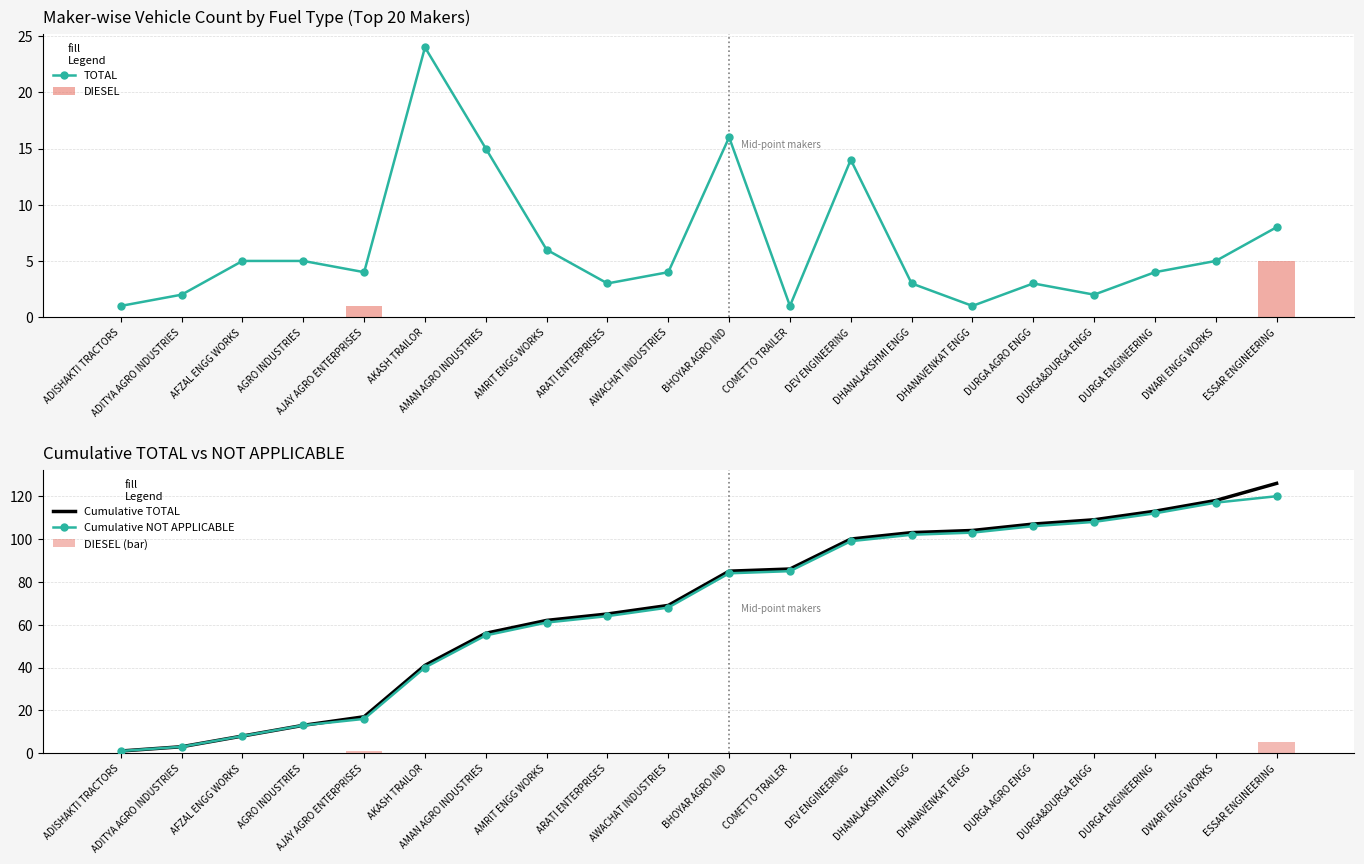

Reading right to left, list all the values displayed in this chart.

TOTAL: ESSAR ENGINEERING=8	DWARI ENGG WORKS=5	DURGA ENGINEERING=4	DURGA&DURGA ENGG=2	DURGA AGRO ENGG=3	DHANAVENKAT ENGG=1	DHANALAKSHMI ENGG=3	DEV ENGINEERING=14	COMETTO TRAILER=1	BHOYAR AGRO IND=16	AWACHAT INDUSTRIES=4	ARATI ENTERPRISES=3	AMRIT ENGG WORKS=6	AMAN AGRO INDUSTRIES=15	AKASH TRAILOR=24	AJAY AGRO ENTERPRISES=4	AGRO INDUSTRIES=5	AFZAL ENGG WORKS=5	ADITYA AGRO INDUSTRIES=2	ADISHAKTI TRACTORS=1
DIESEL: ESSAR ENGINEERING=5	DWARI ENGG WORKS=0	DURGA ENGINEERING=0	DURGA&DURGA ENGG=0	DURGA AGRO ENGG=0	DHANAVENKAT ENGG=0	DHANALAKSHMI ENGG=0	DEV ENGINEERING=0	COMETTO TRAILER=0	BHOYAR AGRO IND=0	AWACHAT INDUSTRIES=0	ARATI ENTERPRISES=0	AMRIT ENGG WORKS=0	AMAN AGRO INDUSTRIES=0	AKASH TRAILOR=0	AJAY AGRO ENTERPRISES=1	AGRO INDUSTRIES=0	AFZAL ENGG WORKS=0	ADITYA AGRO INDUSTRIES=0	ADISHAKTI TRACTORS=0
Cumulative TOTAL: ESSAR ENGINEERING=126	DWARI ENGG WORKS=118	DURGA ENGINEERING=113	DURGA&DURGA ENGG=109	DURGA AGRO ENGG=107	DHANAVENKAT ENGG=104	DHANALAKSHMI ENGG=103	DEV ENGINEERING=100	COMETTO TRAILER=86	BHOYAR AGRO IND=85	AWACHAT INDUSTRIES=69	ARATI ENTERPRISES=65	AMRIT ENGG WORKS=62	AMAN AGRO INDUSTRIES=56	AKASH TRAILOR=41	AJAY AGRO ENTERPRISES=17	AGRO INDUSTRIES=13	AFZAL ENGG WORKS=8	ADITYA AGRO INDUSTRIES=3	ADISHAKTI TRACTORS=1
Cumulative NOT APPLICABLE: ESSAR ENGINEERING=120	DWARI ENGG WORKS=117	DURGA ENGINEERING=112	DURGA&DURGA ENGG=108	DURGA AGRO ENGG=106	DHANAVENKAT ENGG=103	DHANALAKSHMI ENGG=102	DEV ENGINEERING=99	COMETTO TRAILER=85	BHOYAR AGRO IND=84	AWACHAT INDUSTRIES=68	ARATI ENTERPRISES=64	AMRIT ENGG WORKS=61	AMAN AGRO INDUSTRIES=55	AKASH TRAILOR=40	AJAY AGRO ENTERPRISES=16	AGRO INDUSTRIES=13	AFZAL ENGG WORKS=8	ADITYA AGRO INDUSTRIES=3	ADISHAKTI TRACTORS=1
DIESEL (bar): ESSAR ENGINEERING=5	DWARI ENGG WORKS=0	DURGA ENGINEERING=0	DURGA&DURGA ENGG=0	DURGA AGRO ENGG=0	DHANAVENKAT ENGG=0	DHANALAKSHMI ENGG=0	DEV ENGINEERING=0	COMETTO TRAILER=0	BHOYAR AGRO IND=0	AWACHAT INDUSTRIES=0	ARATI ENTERPRISES=0	AMRIT ENGG WORKS=0	AMAN AGRO INDUSTRIES=0	AKASH TRAILOR=0	AJAY AGRO ENTERPRISES=1	AGRO INDUSTRIES=0	AFZAL ENGG WORKS=0	ADITYA AGRO INDUSTRIES=0	ADISHAKTI TRACTORS=0